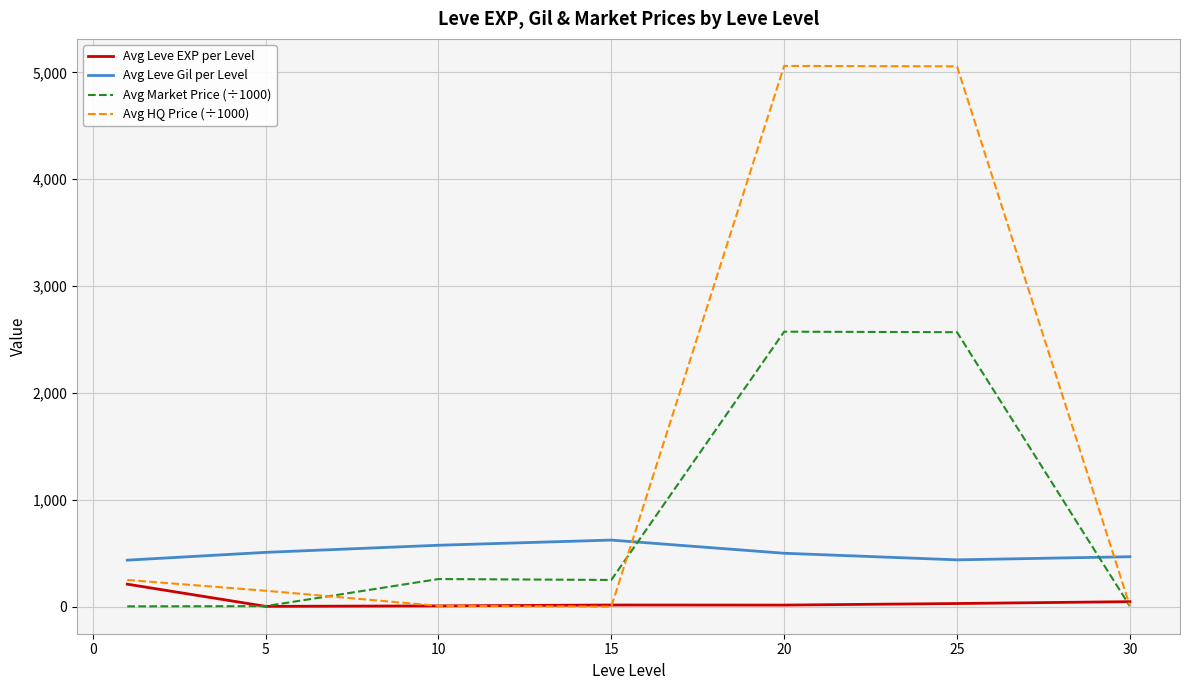

What is the maximum value shown in the chart?

5060.1